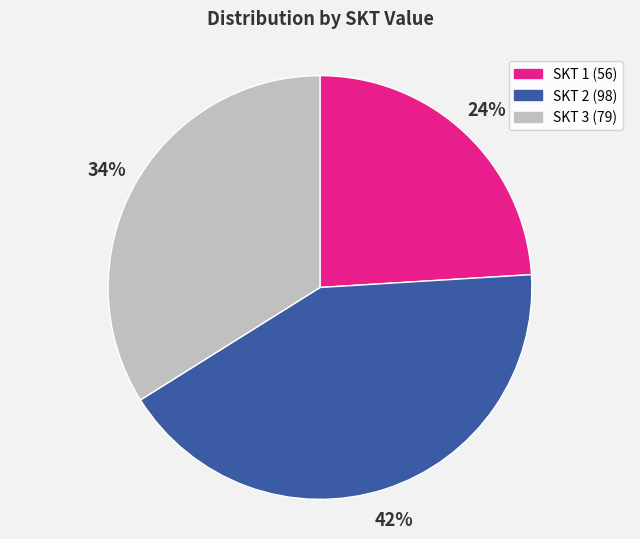

To the nearest percent, what is the difference between the largest and smallest slice percentages?

18%